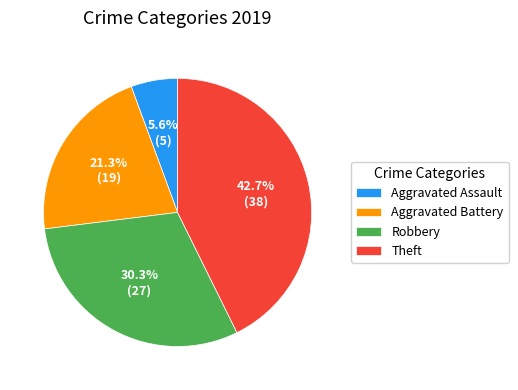

Which has a higher value, Theft or Aggravated Battery?

Theft